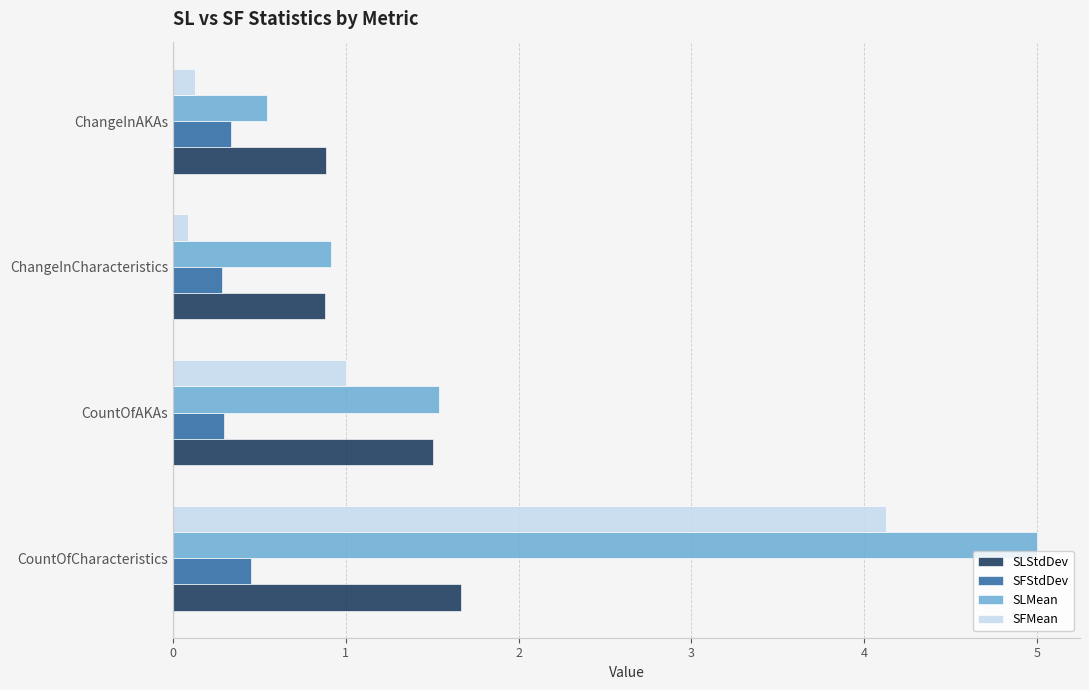

What value does the SFStdDev series have at CountOfCharacteristics?

0.4